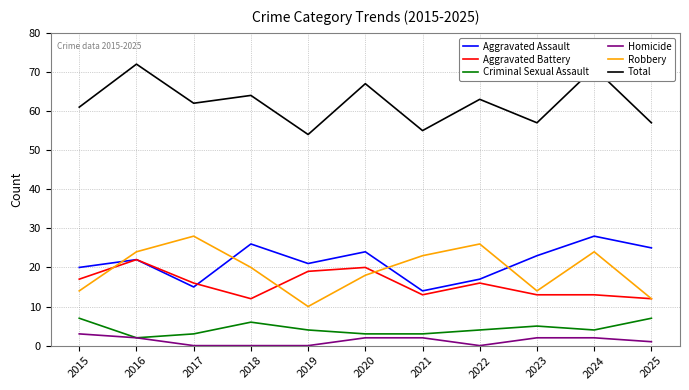

Is it true that Robbery equals 8 at 2022?

False